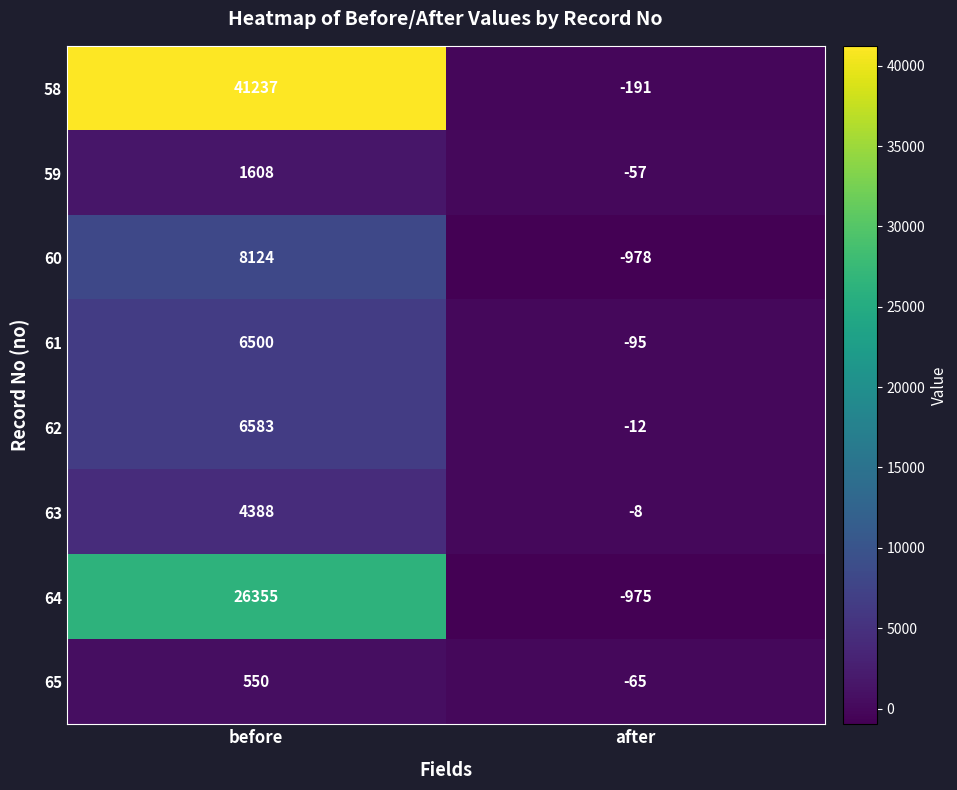

Which label corresponds to the largest value in the chart?

before